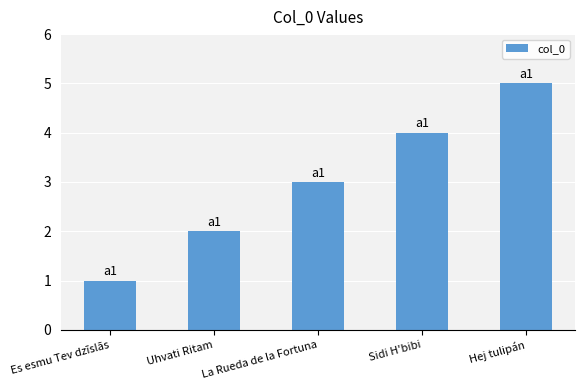

The value at Es esmu Tev dzīslās is 0. True or false?

False